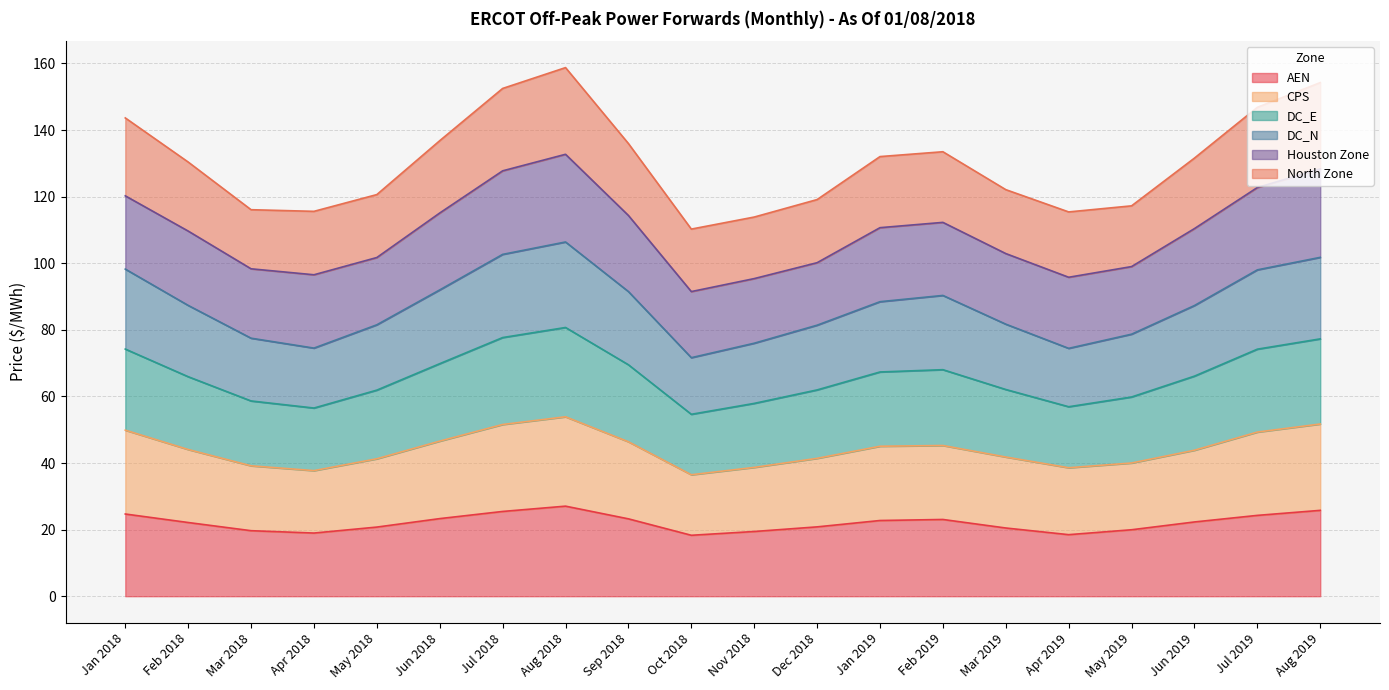

How many values in the DC_N series exceed 66?

10